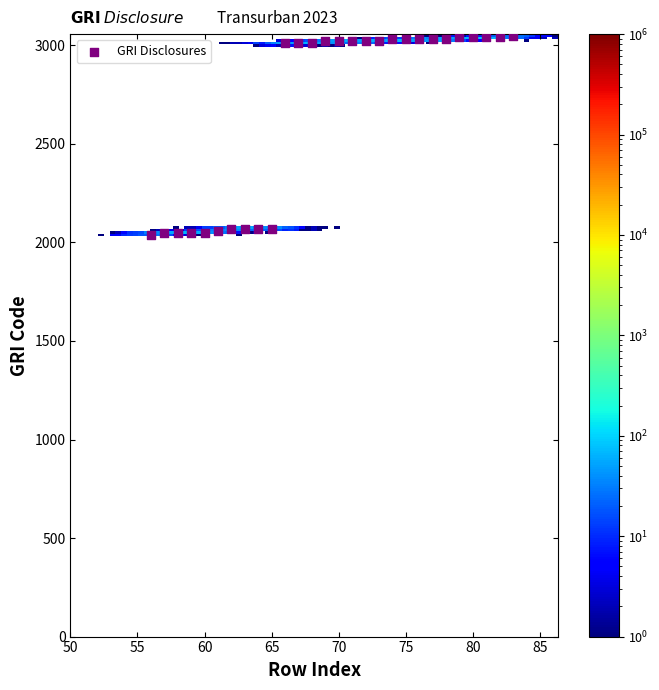

What is the range of X values (max minus min)?

27